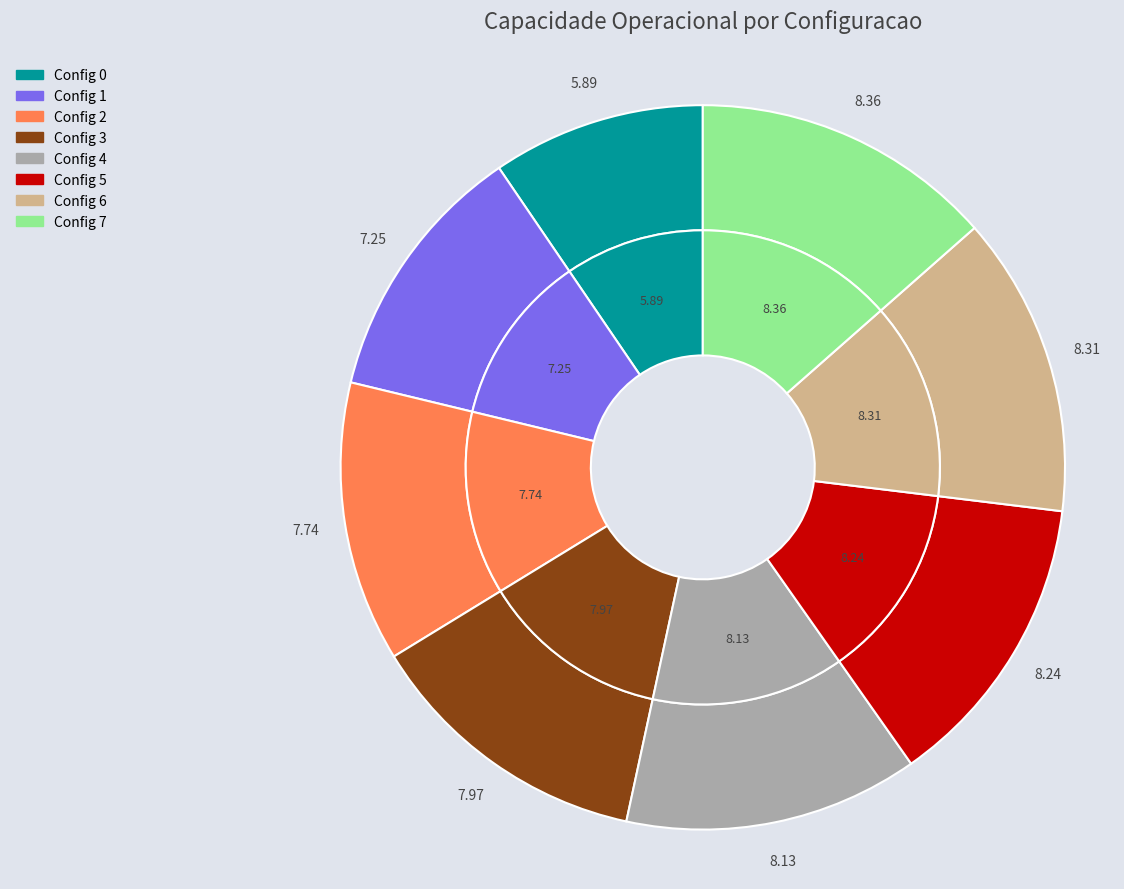

Approximately how many times larger is the value at 5 compared to 7?

1.0